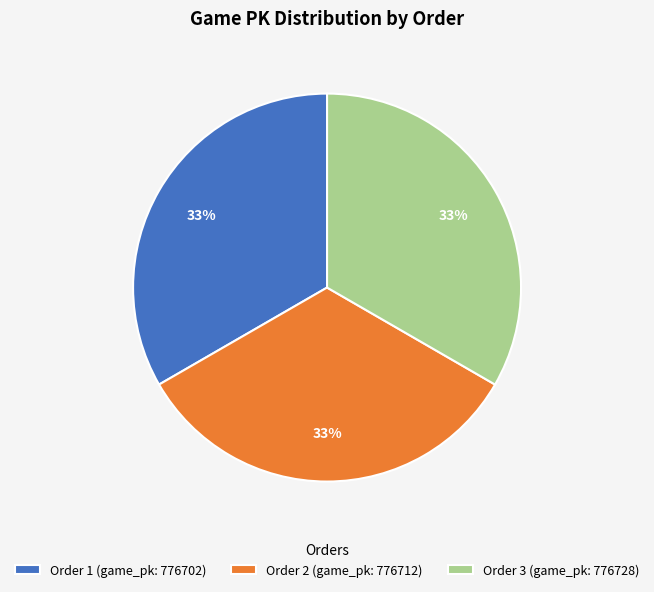

Does any single category account for the majority?

No